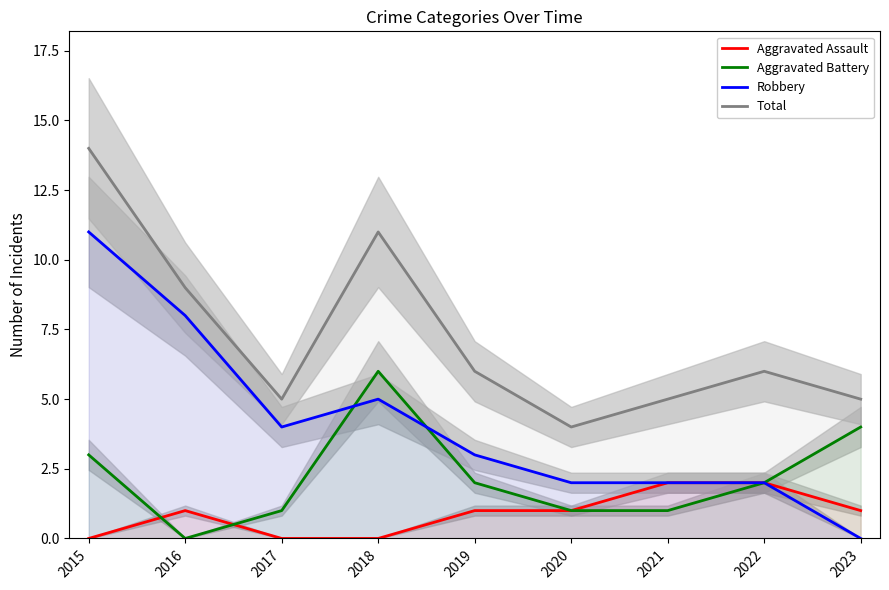

Between 2016 and 2017, which is larger?

2016